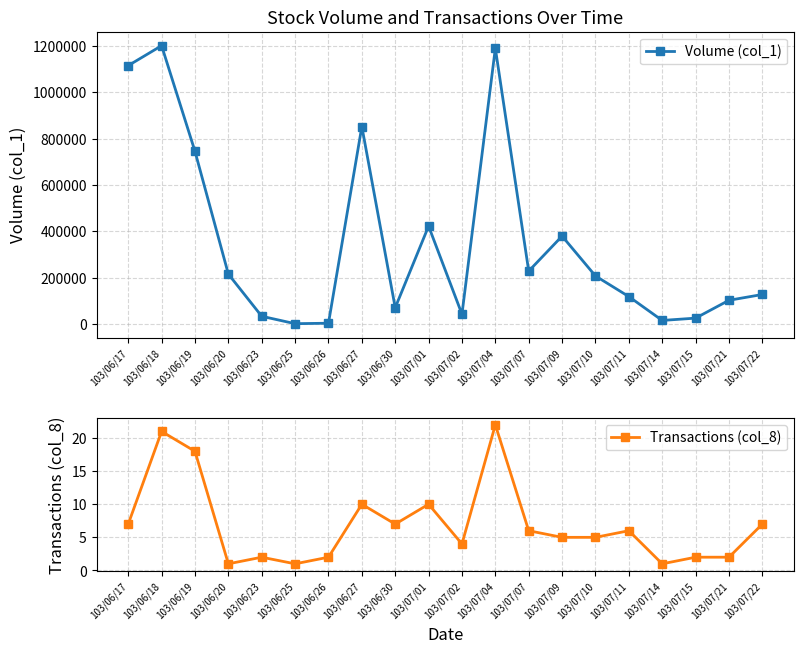

What is the label of the 12th point from the right?

103/06/30